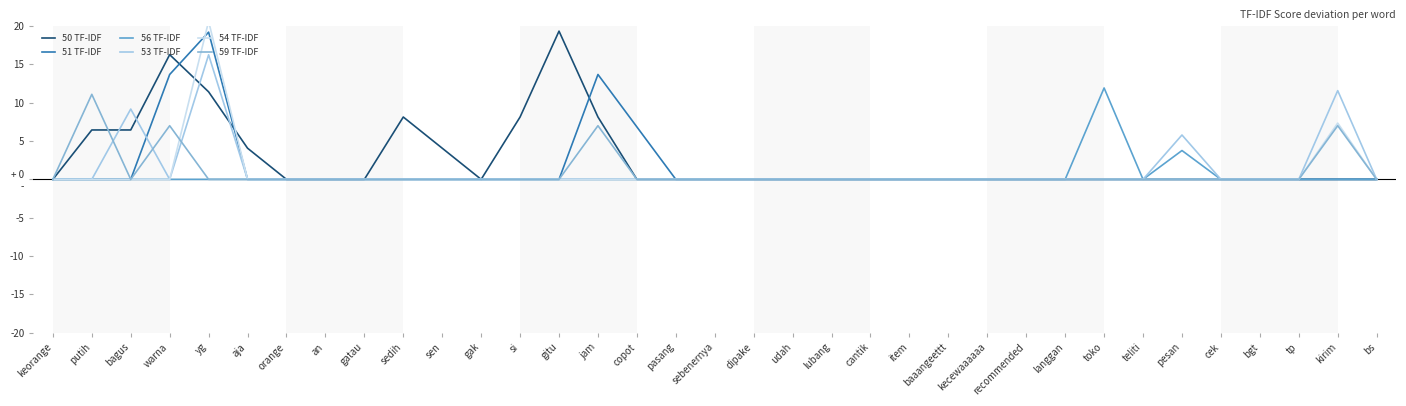

Where do 50 TF-IDF and 53 TF-IDF first cross each other?

putih and bagus